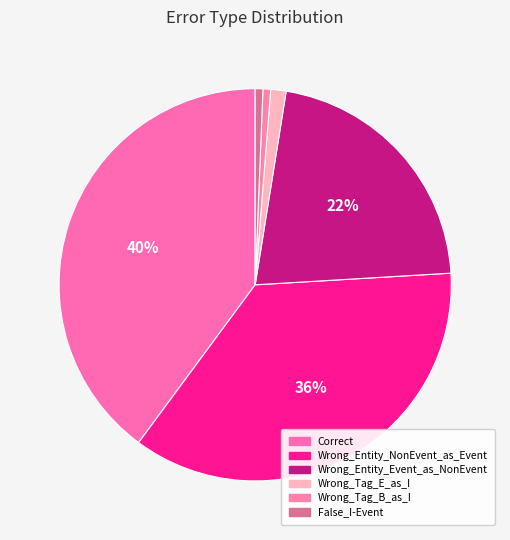

Is there any slice that represents more than half of the pie?

No